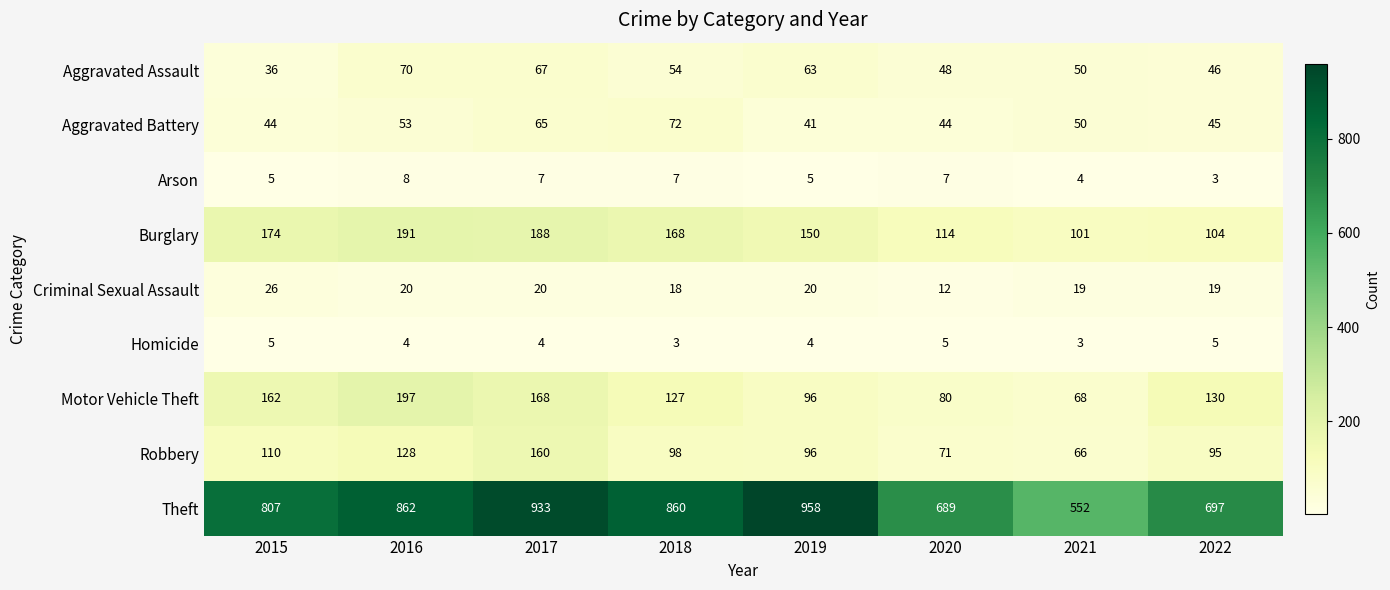

What is the sum of the Homicide values at 2020 and 2015?

10